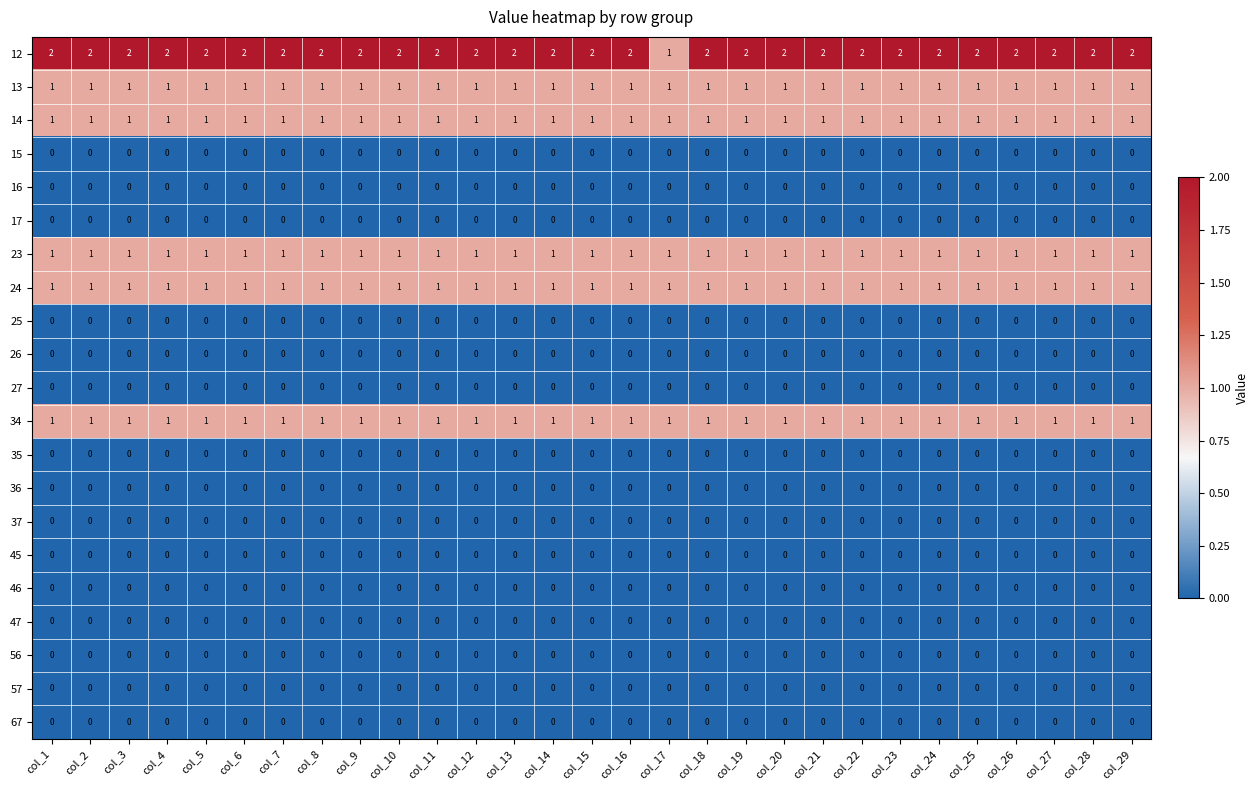

What is the total value across all series at col_24?

7